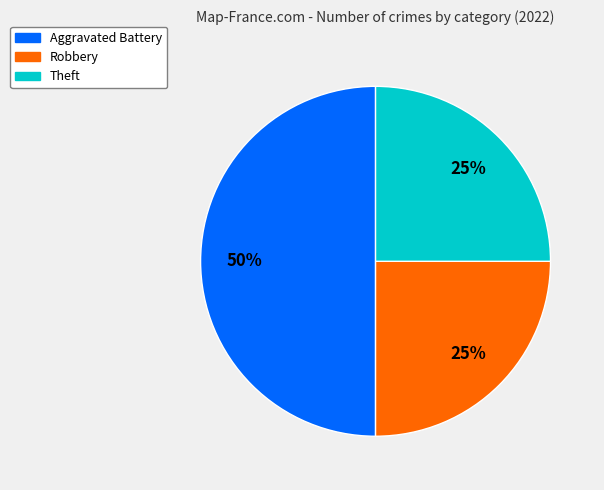

To the nearest percent, what is the average slice percentage?

33%